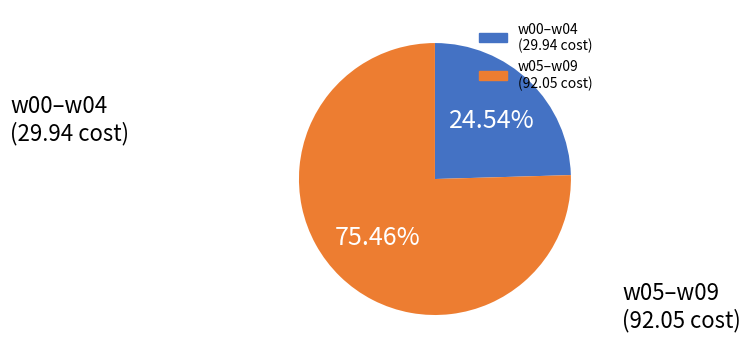

Is there a majority slice in this chart?

Yes